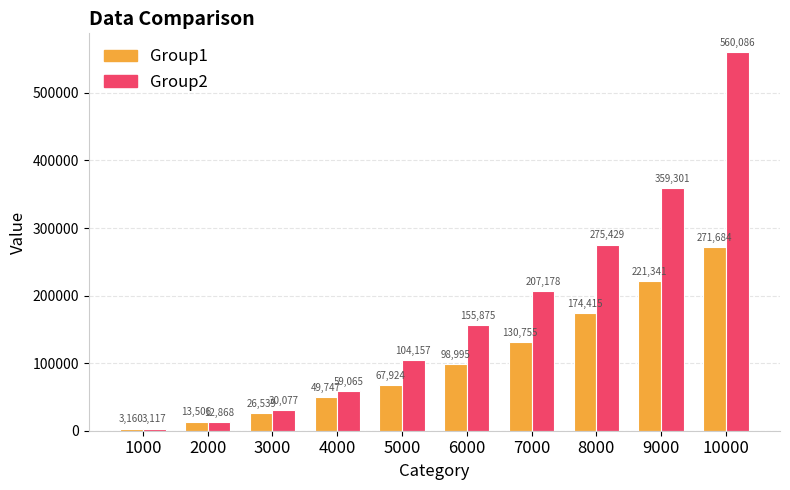

Which category has the lowest value in the Group2 series?

1000